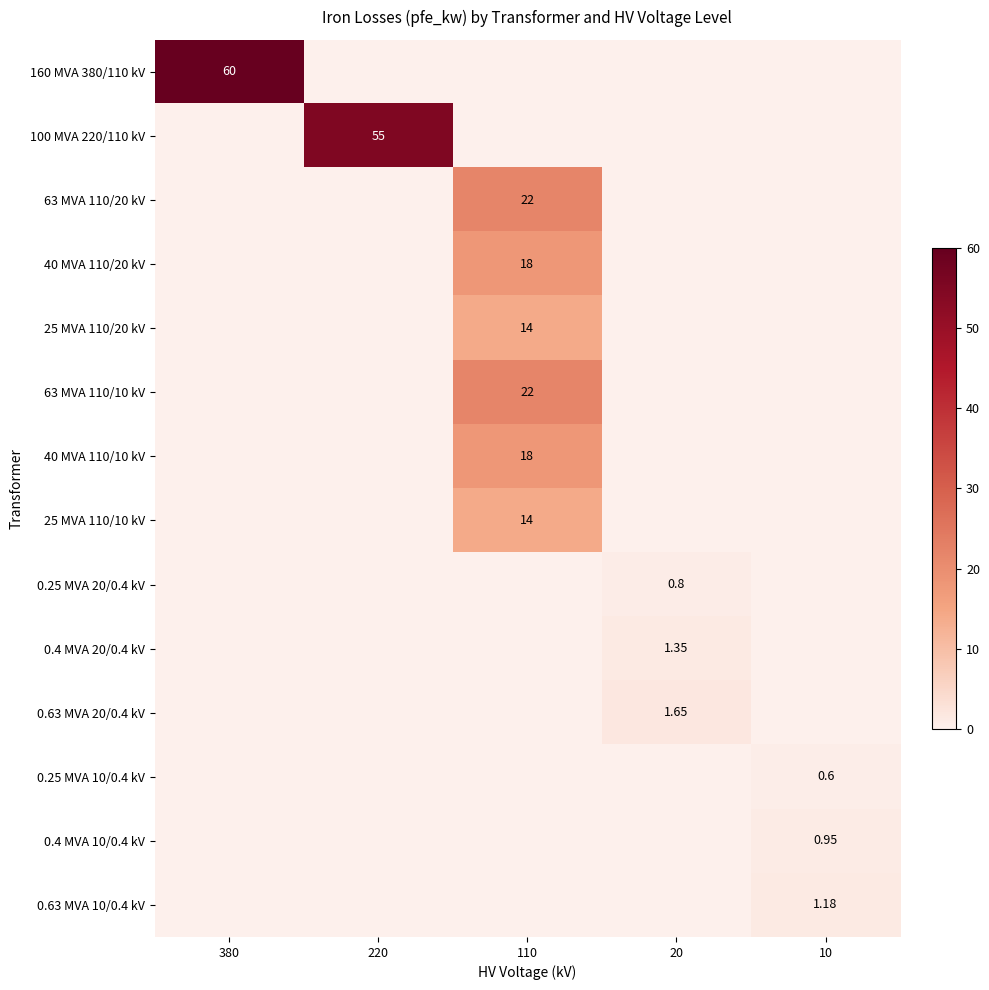

The 63 MVA 110/20 kV series shows 22.0 at 110. True or false?

True